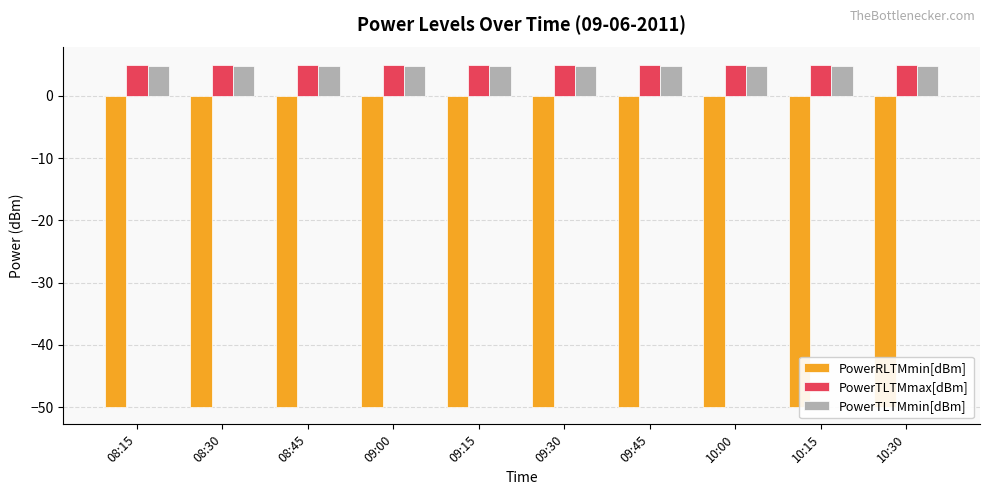

Which series has the largest range (max minus min)?

PowerRLTMmin[dBm]